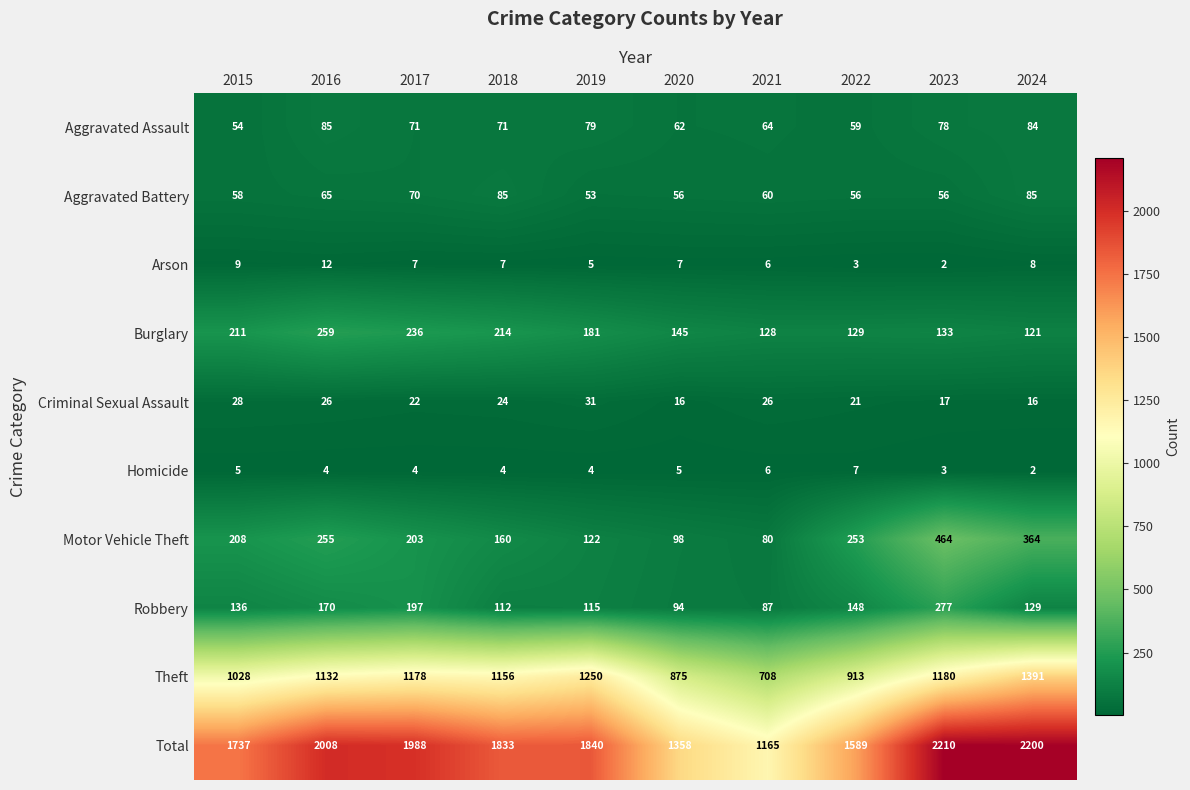

At which category is the sum across all series the highest?

2023